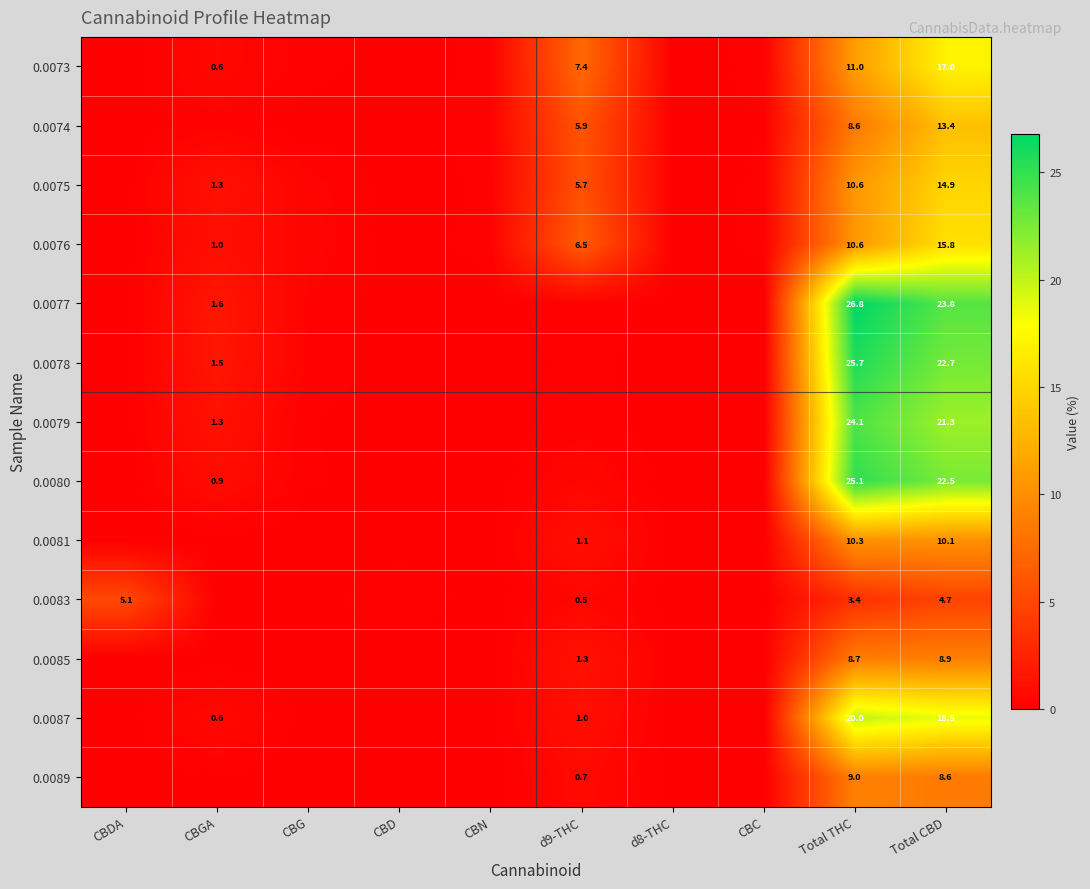

Between CBN and Total CBD, which series saw the biggest shift?

0.0077